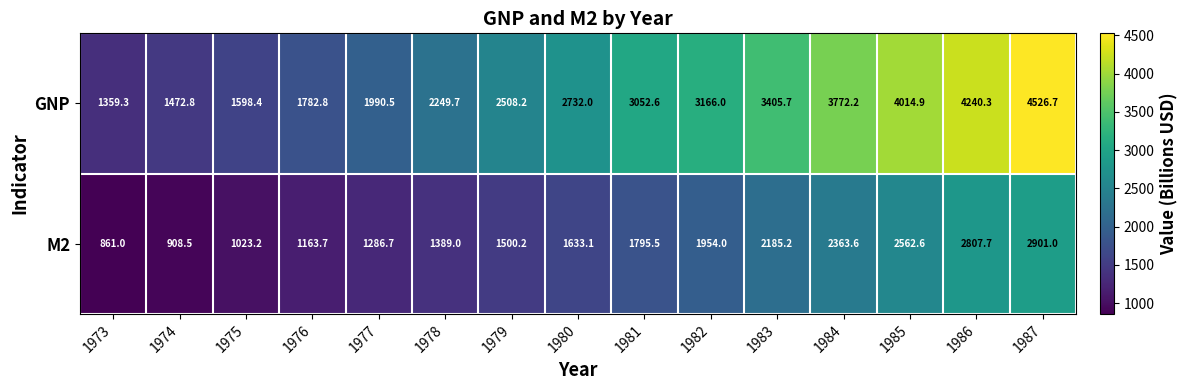

What is the sum of the M2 values at 1982 and 1979?

3454.2